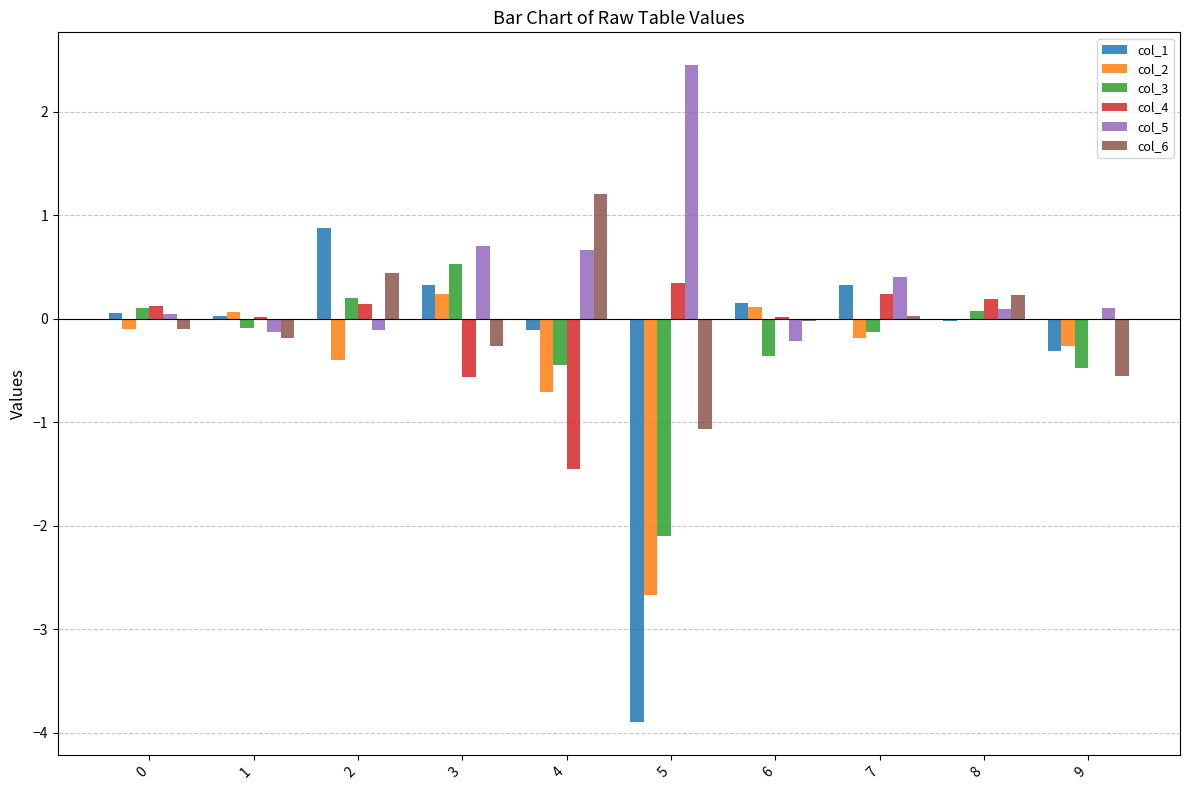

Is it true that col_2 equals -0.2 at 7?

True